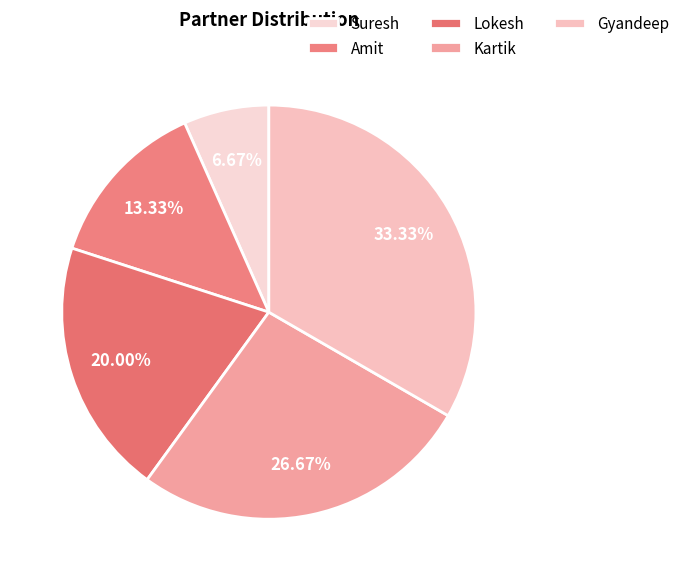

The Kartik slice represents 27% of the pie. True or false?

True